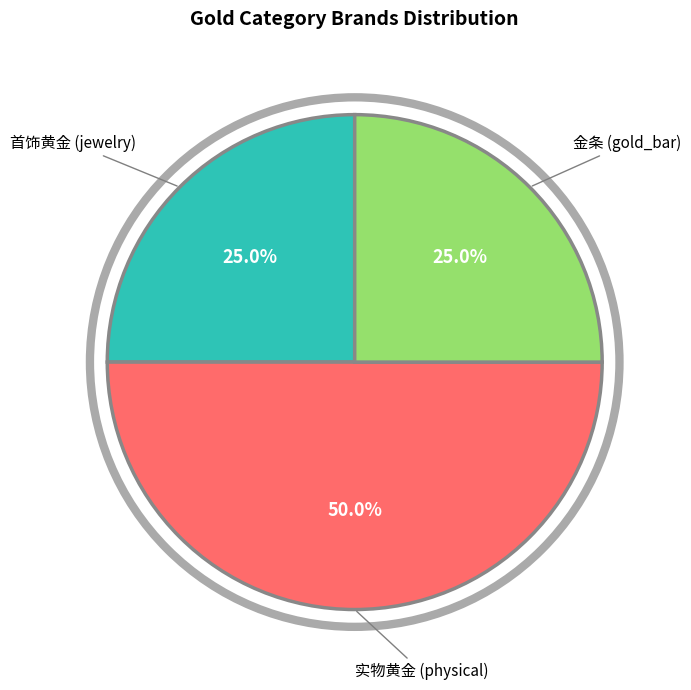

What is the total percentage of 金条 (gold_bar) and 首饰黄金 (jewelry)?

50.0%